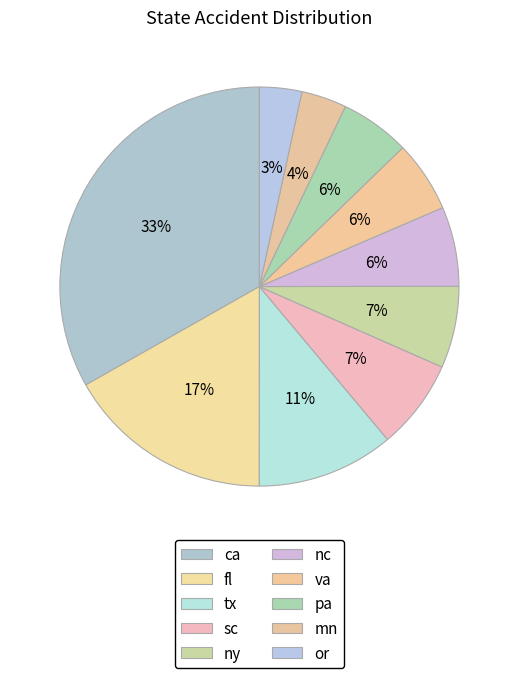

Does any single category account for the majority?

No